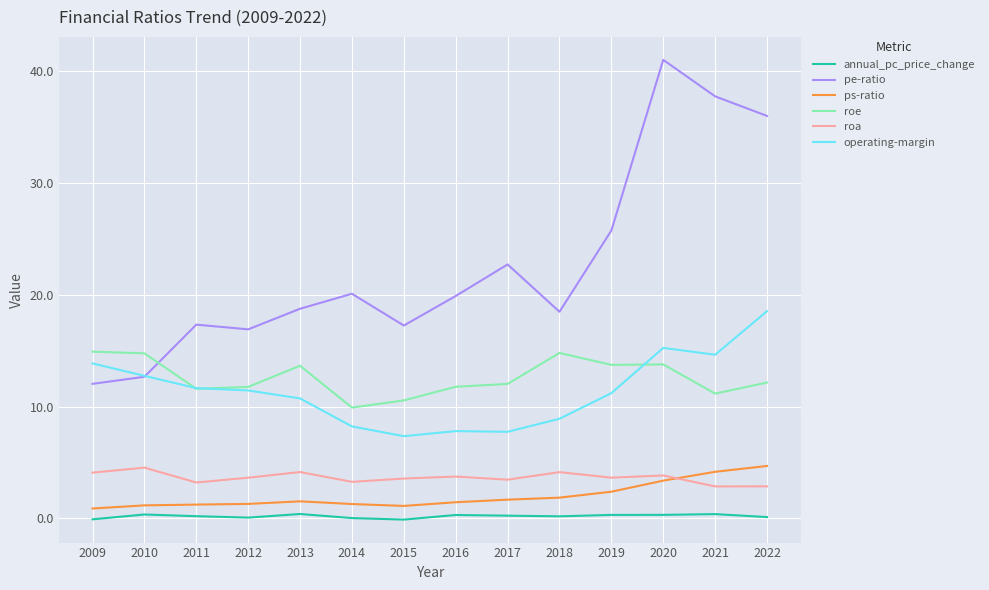

Does the chart display data point markers on the line(s)?

No